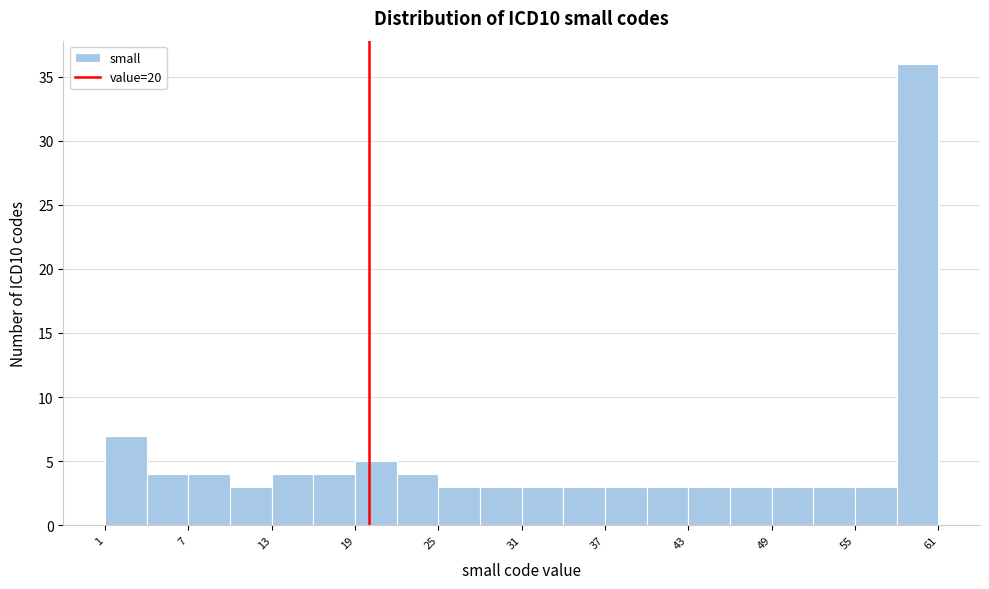

Read against the x-axis, roughly where is the centre of the tallest bar?

60